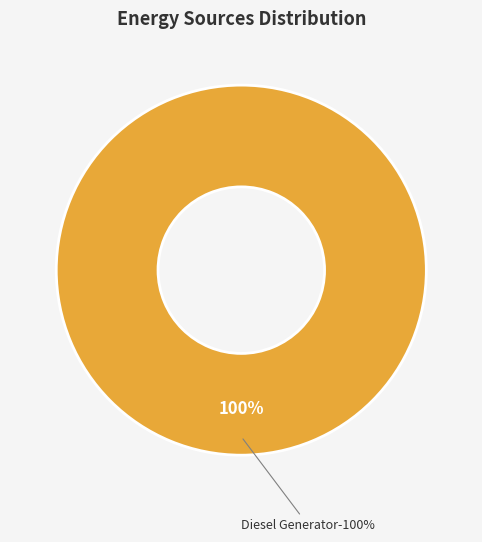

Is it true that Owned Batteries is 10% of the pie?

False